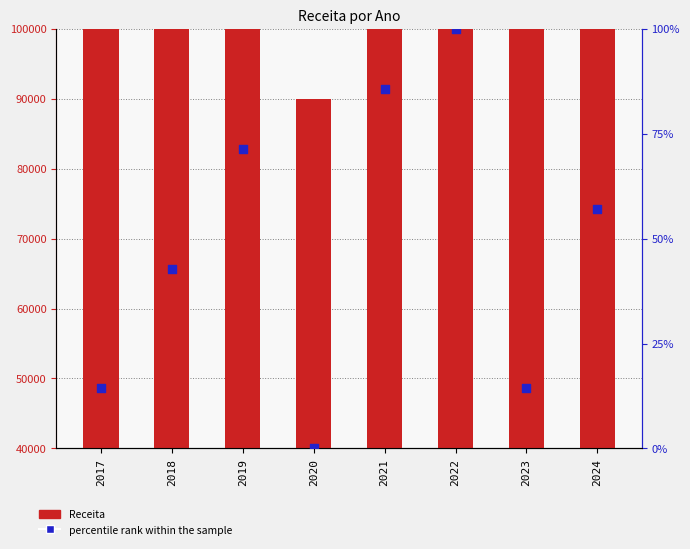

Which series contains the lowest Y value?

percentile rank within the sample